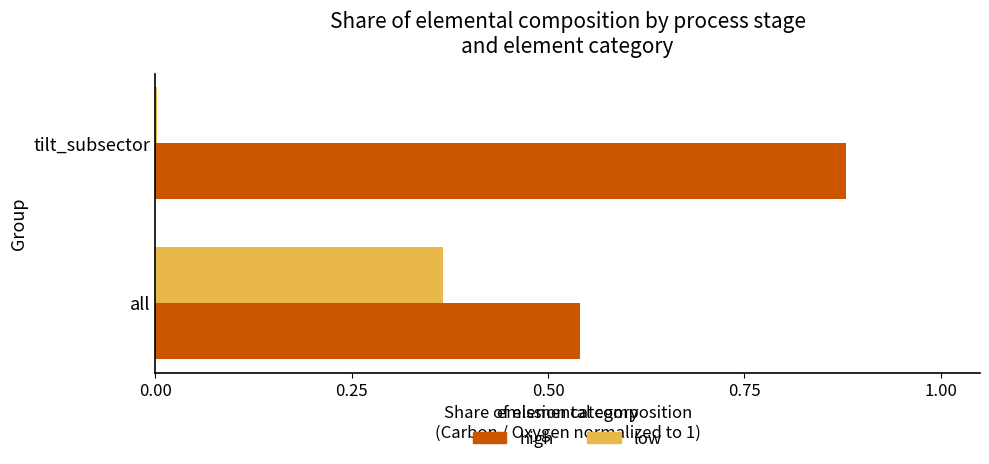

The low series shows 0.0 at tilt_subsector. True or false?

True